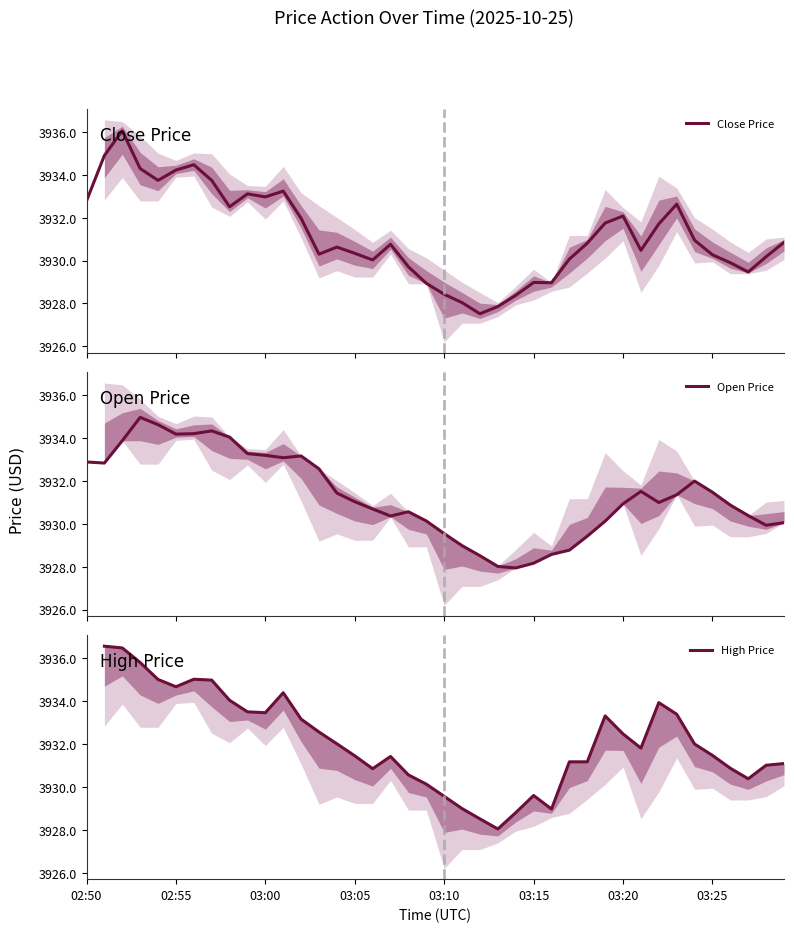

What is the maximum value for Open Price?

3935.0